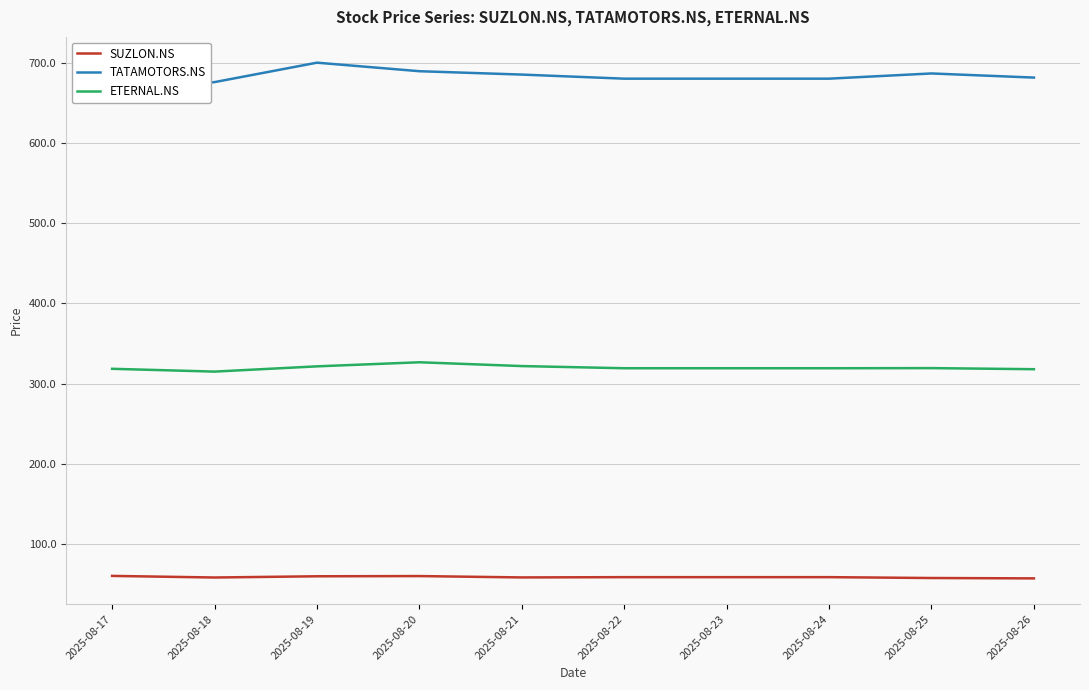

What is the maximum value shown in the chart?

700.2